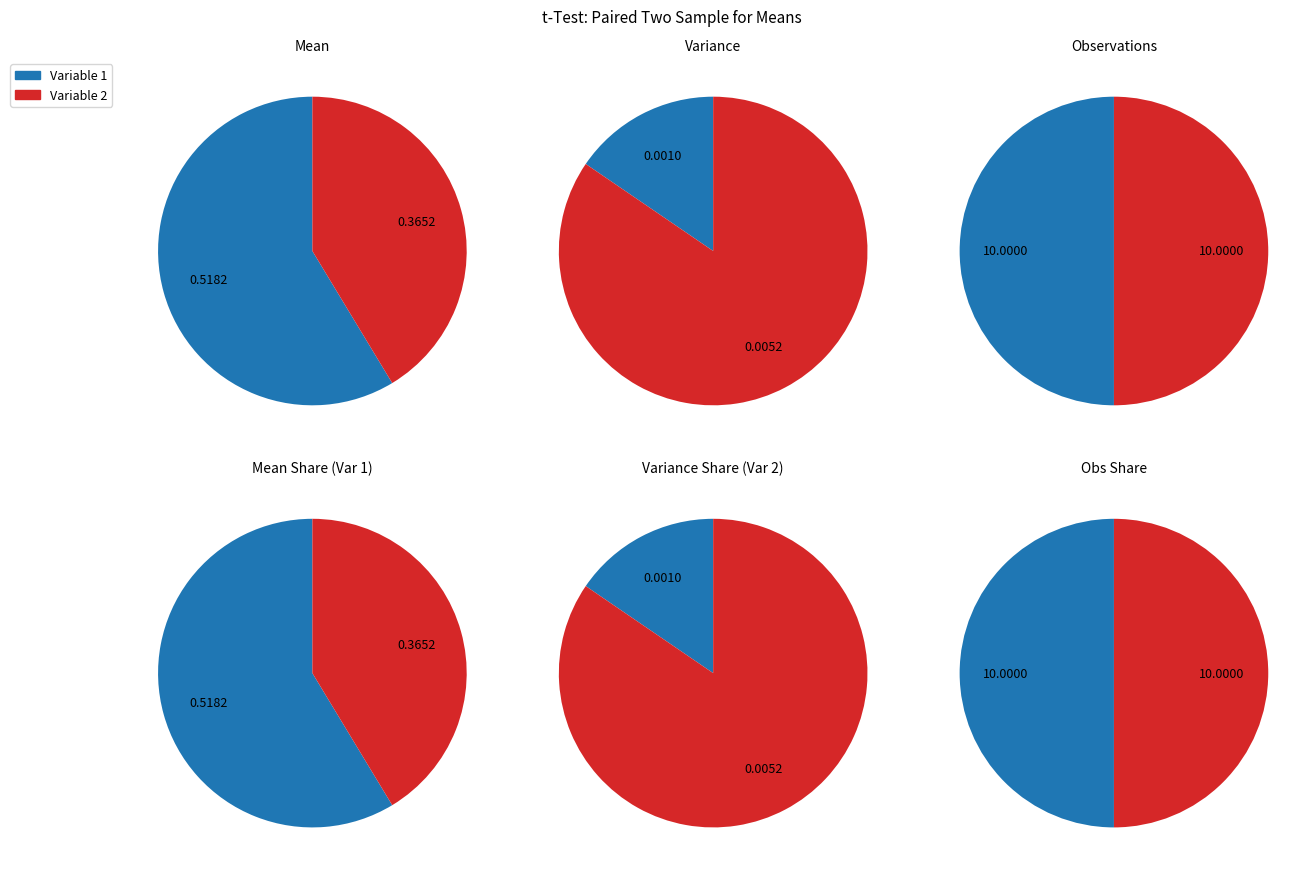

Which slice is the largest?

Variable 1